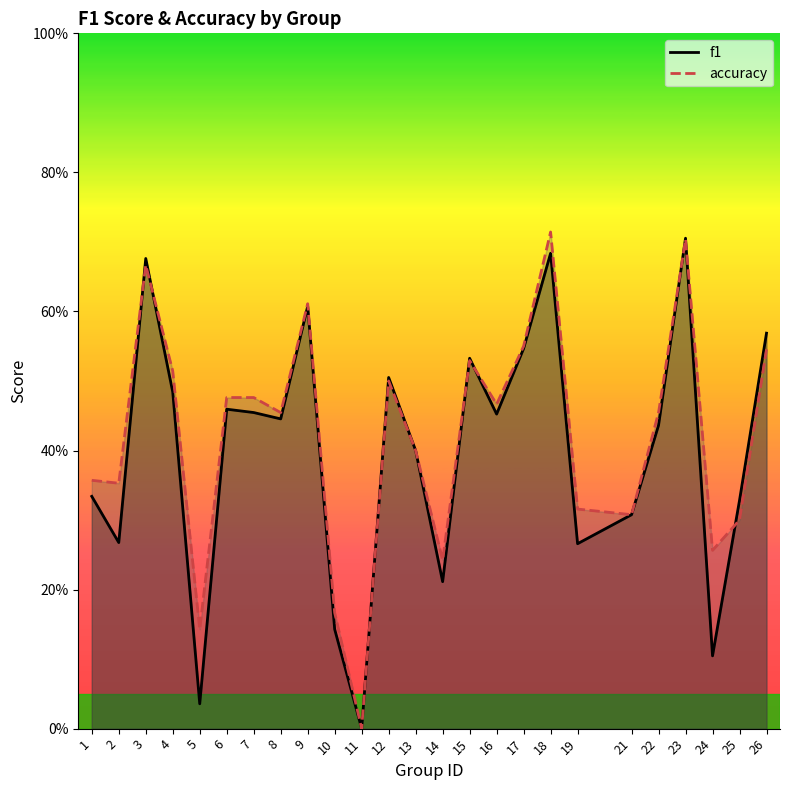

What is the sum of the accuracy values at 12 and 3?

1.2